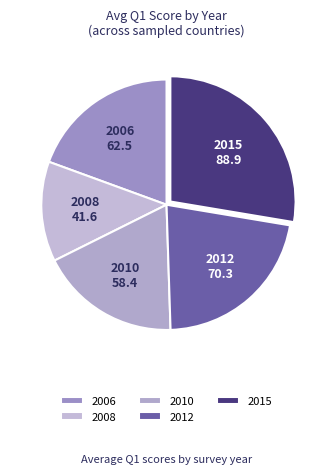

Is 2008 the majority of the pie?

No